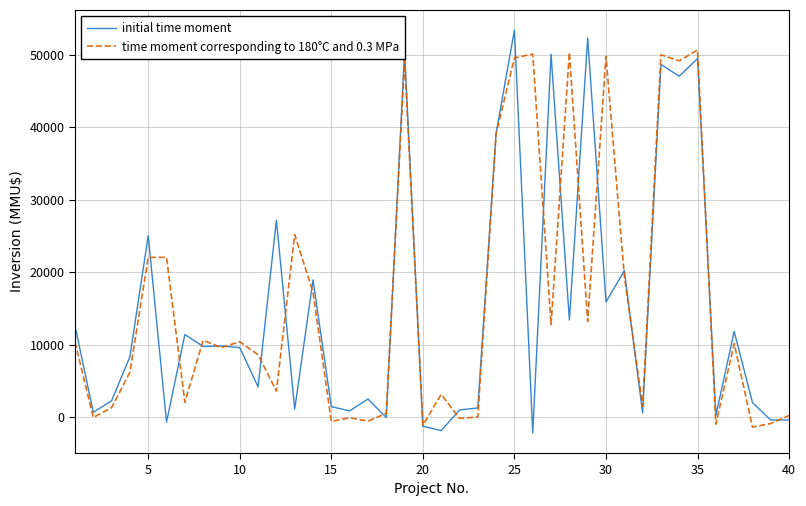

Which series ends up on top after the final intersection of time moment corresponding to 180°C and 0.3 MPa and initial time moment?

time moment corresponding to 180°C and 0.3 MPa